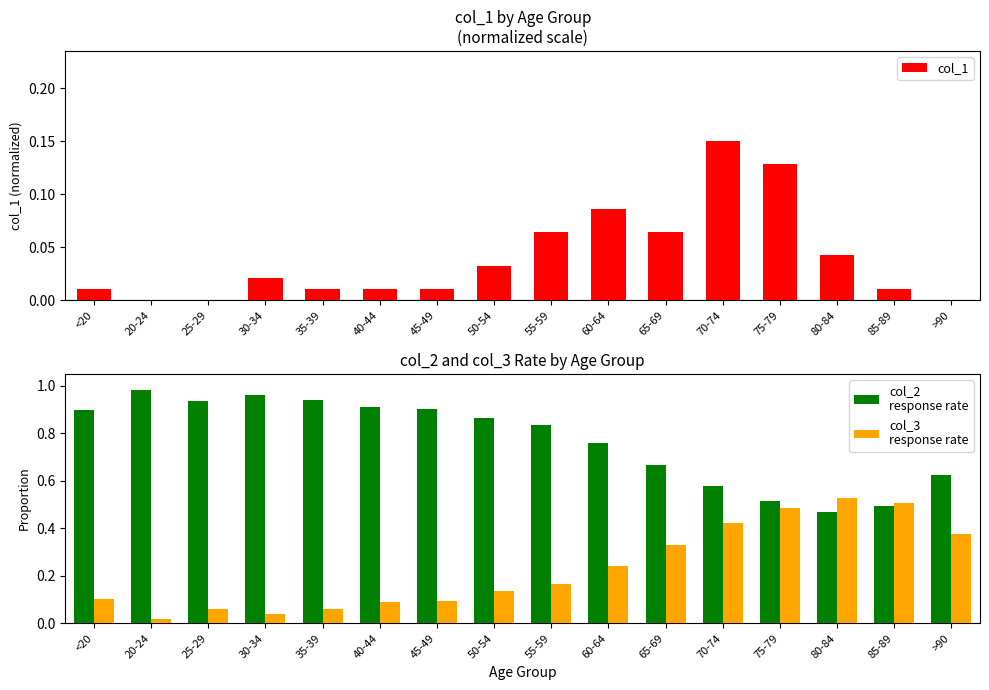

True or false: col_3
response rate has a value of 0.6 at 70-74.

False